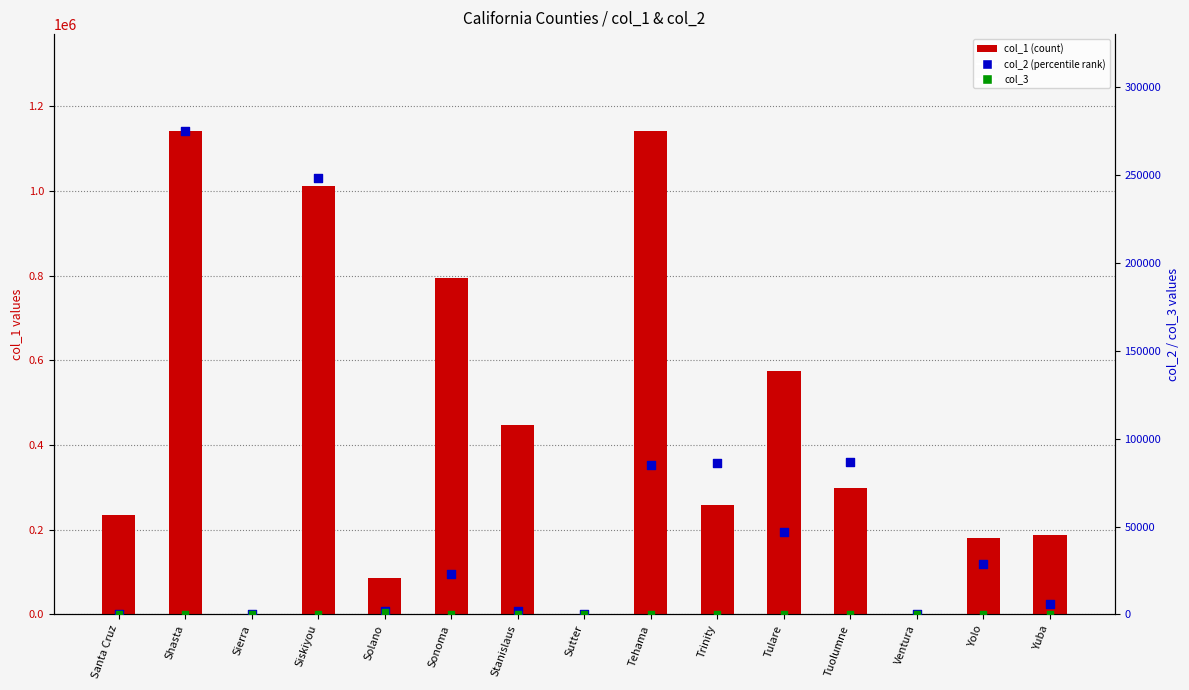

Which series has the largest Y range (max minus min)?

col_1